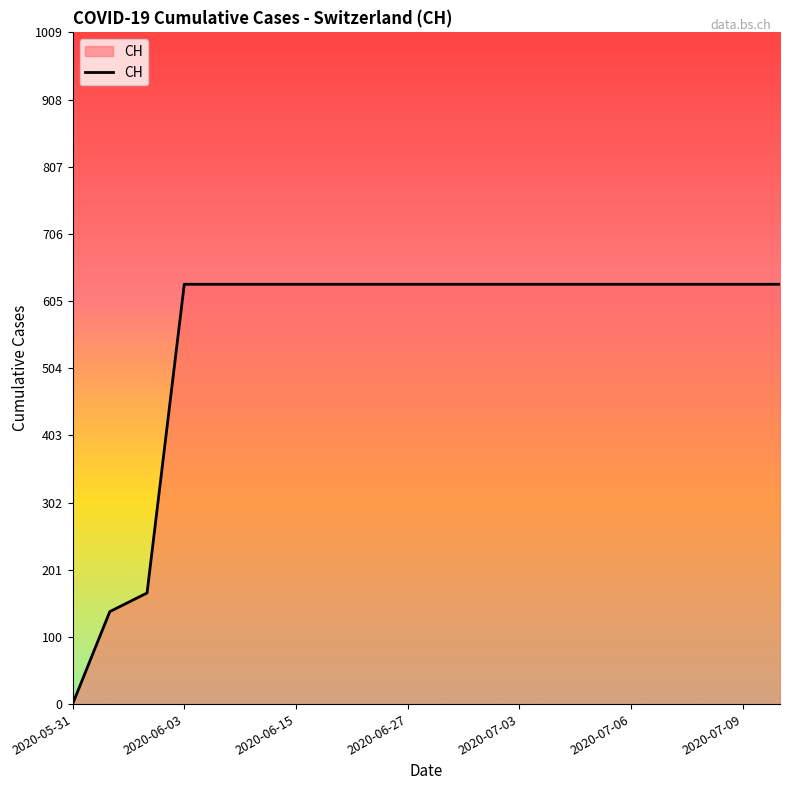

What is the maximum value shown in the chart?

631